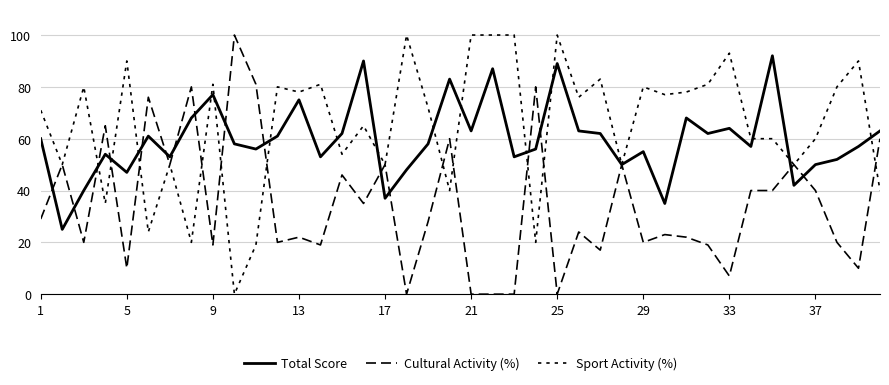

How many lines are shown in the chart?

3